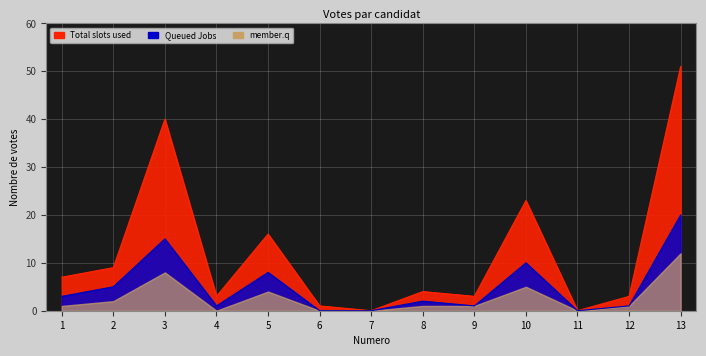

Which category has the lowest value across all series?

7